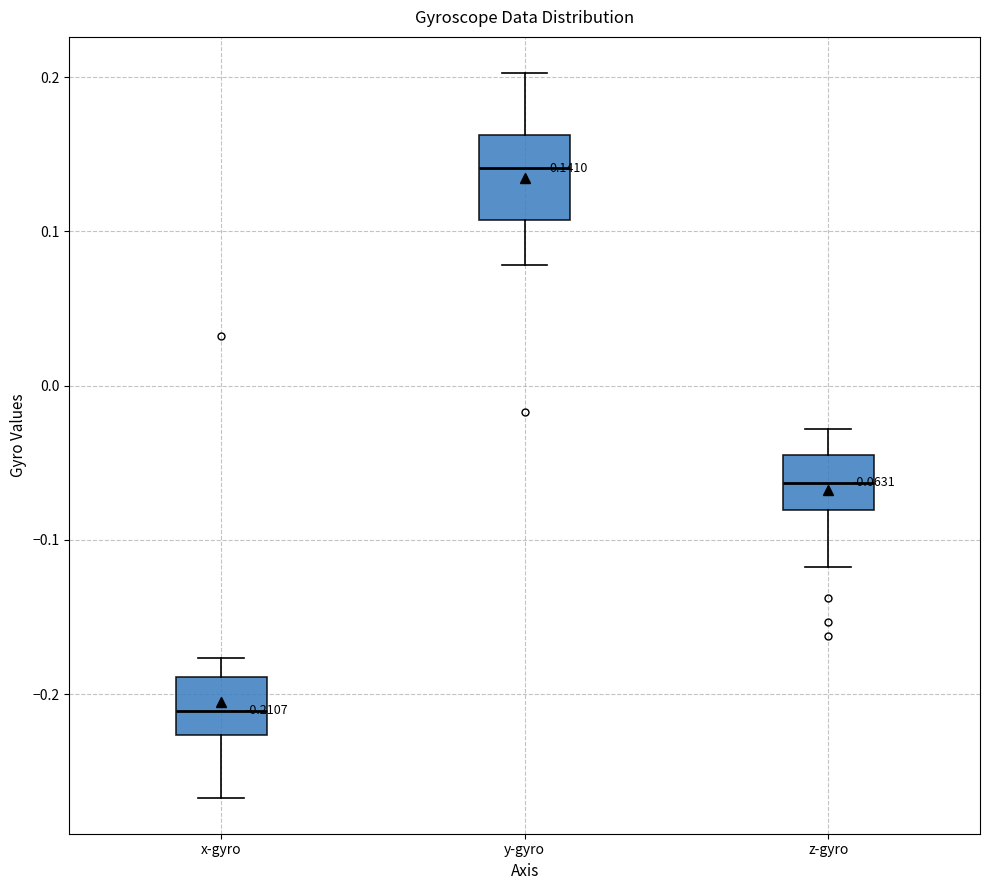

Comparing the boxes themselves (not the whiskers), which one is the tallest?

y-gyro